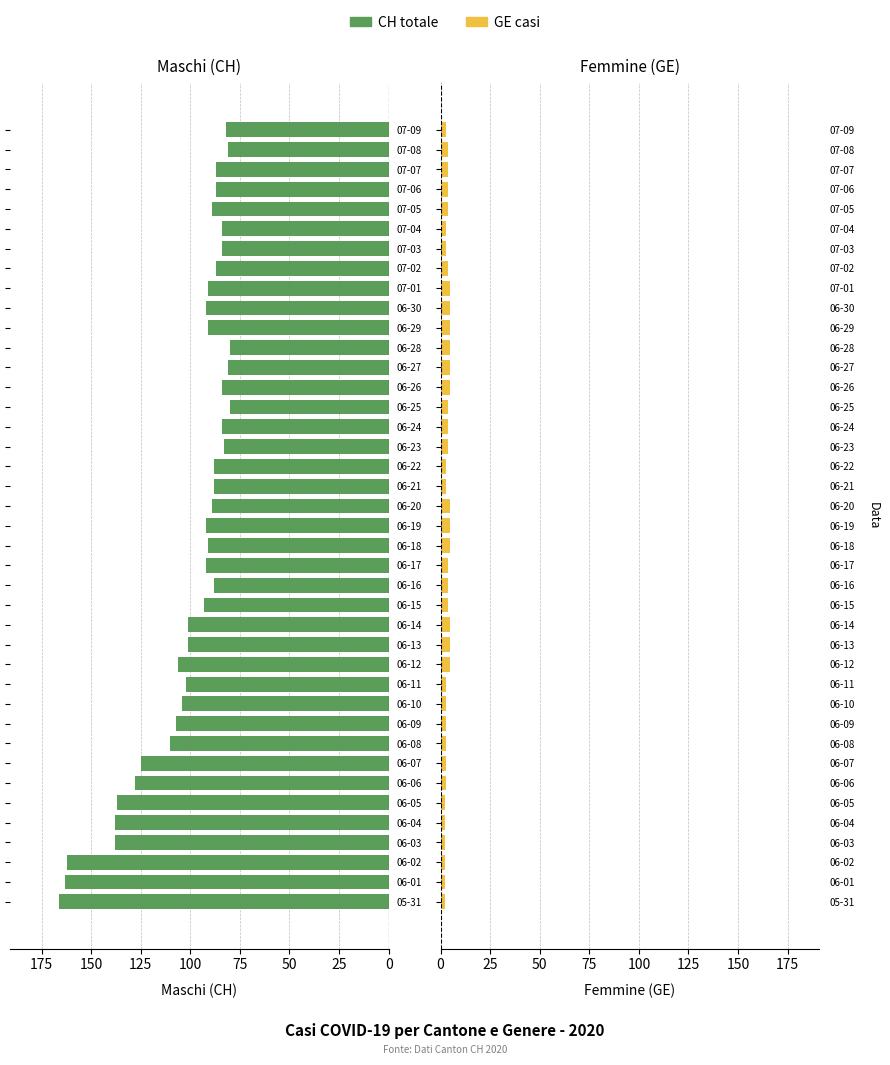

List the series in order of their overall mean, highest first.

Maschi (CH), Femmine (GE)